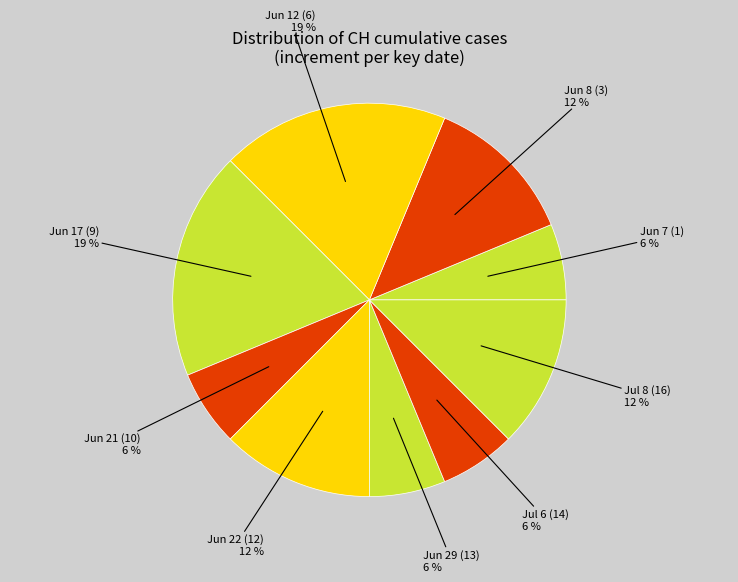

How many segments does this pie chart have?

9